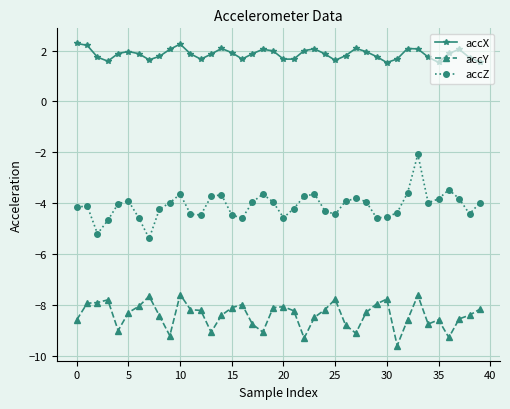

True or false: accZ has more than 1 points higher than both neighbors.

True